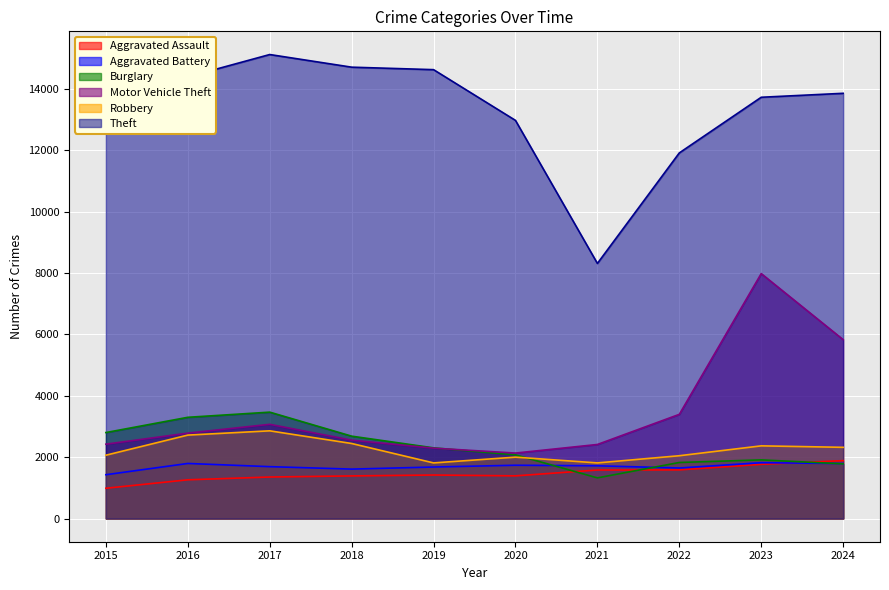

How many values in the Motor Vehicle Theft series are below 2784?

5